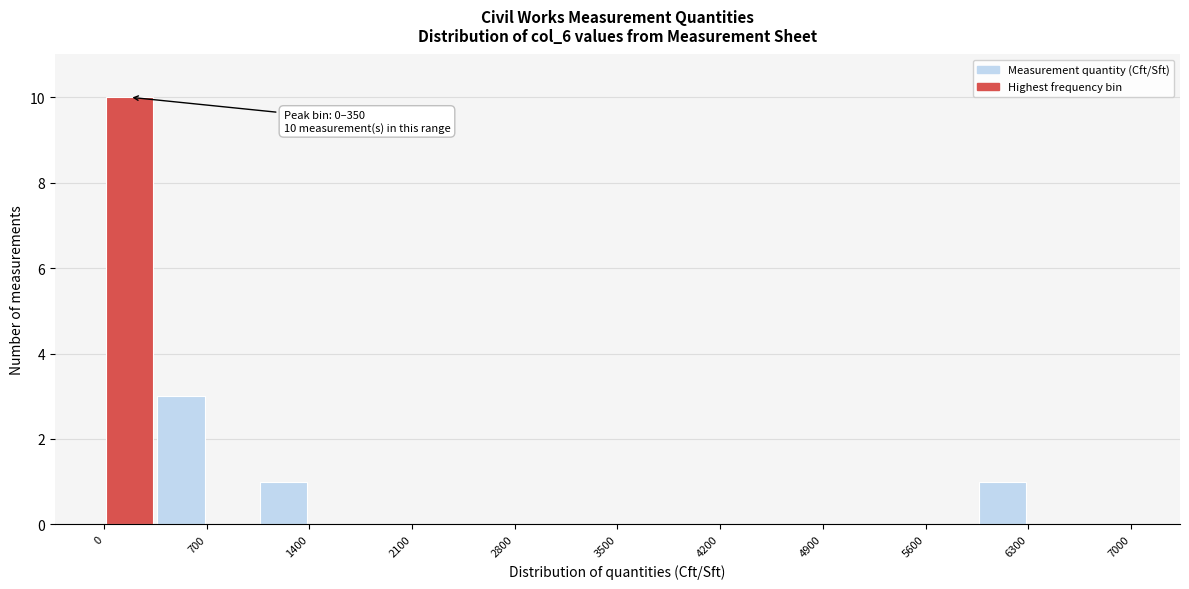

Around what value on the x-axis is the tallest bar? Give the approximate position of its centre, as read against the axis.

200